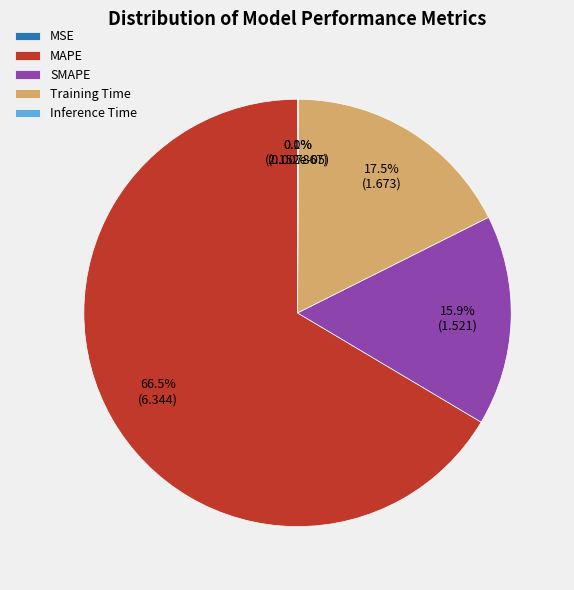

Which has a higher value, Training Time or MAPE?

MAPE